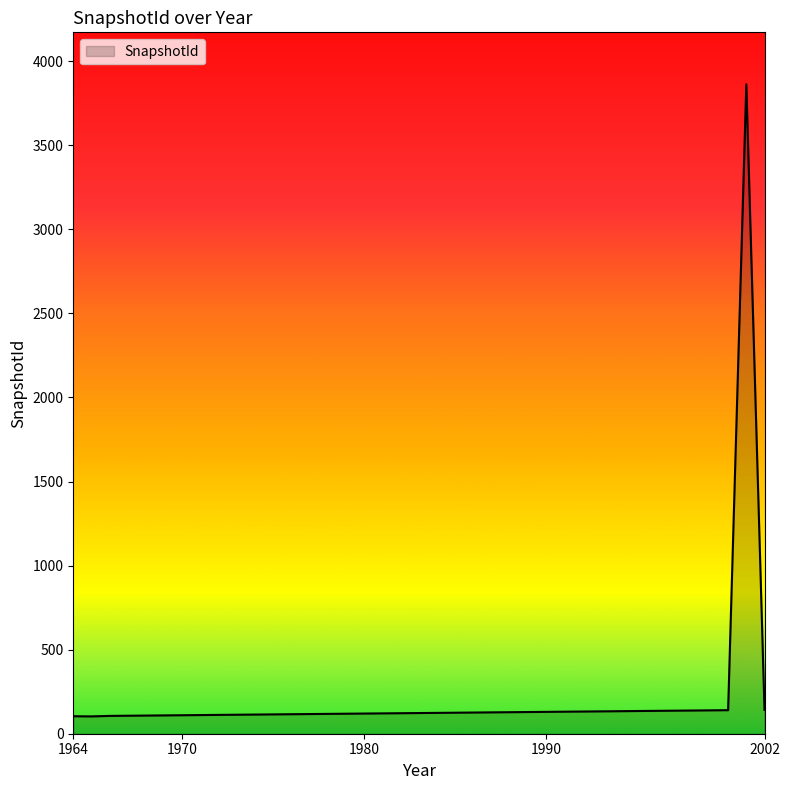

What is the minimum value shown in the chart?

103